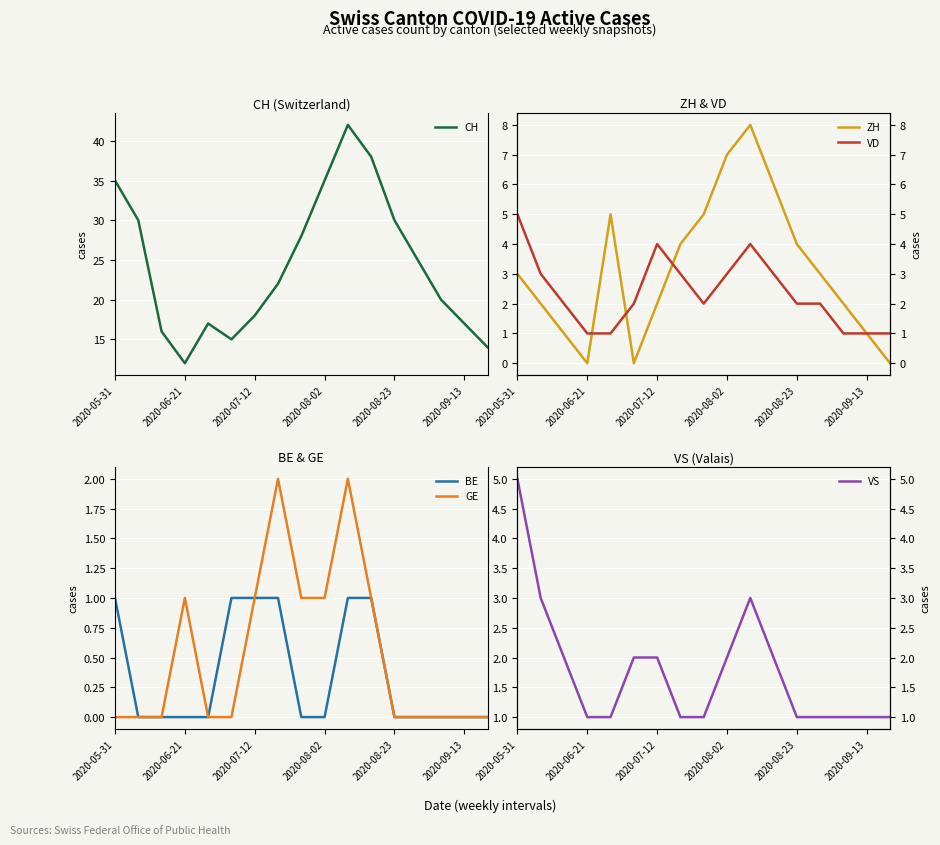

How many data points in ZH are less than 3?

8